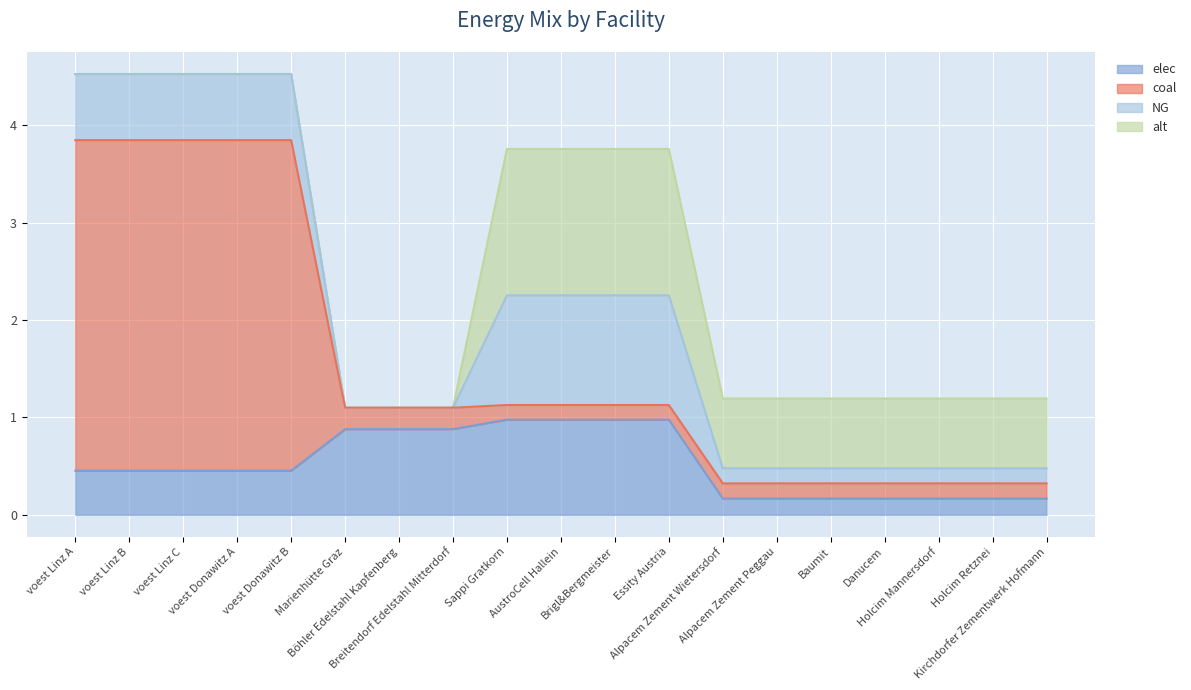

The value of elec at voest Donawitz B is 0.3. True or false?

False